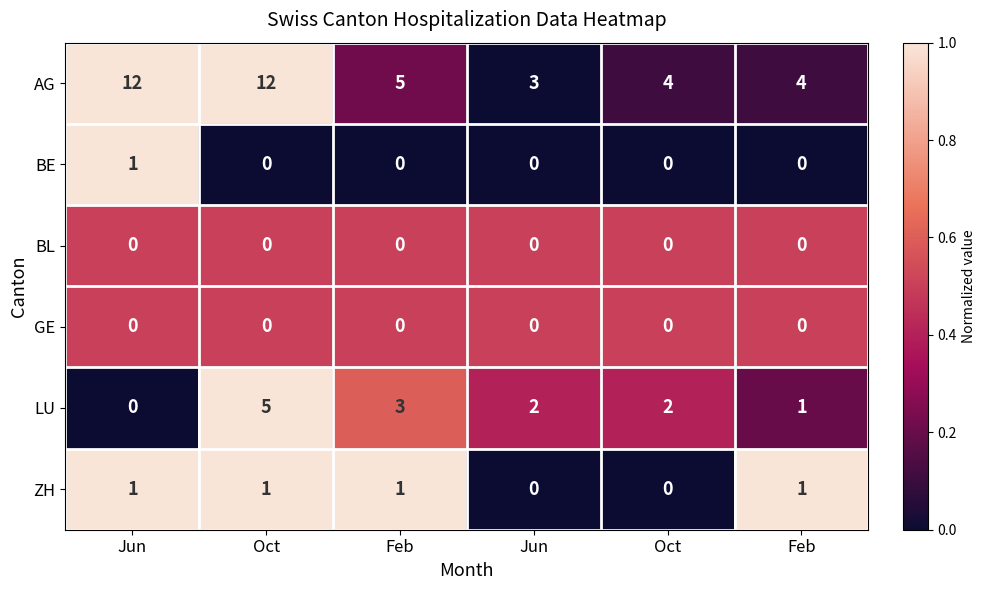

Which series has the largest total across all categories?

AG